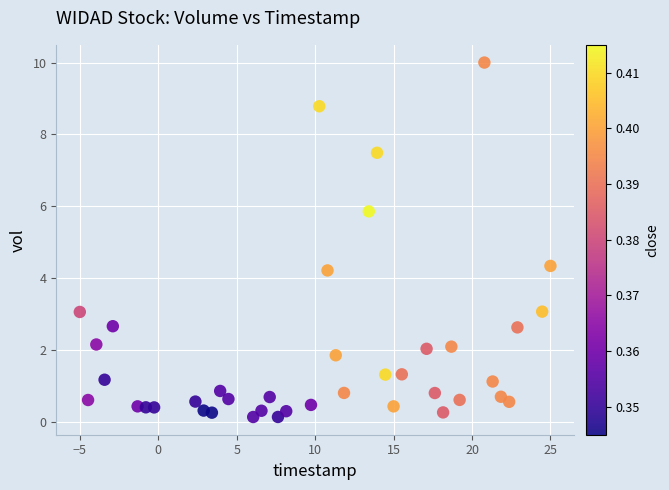

What is the range of X values (max minus min)?

30.0